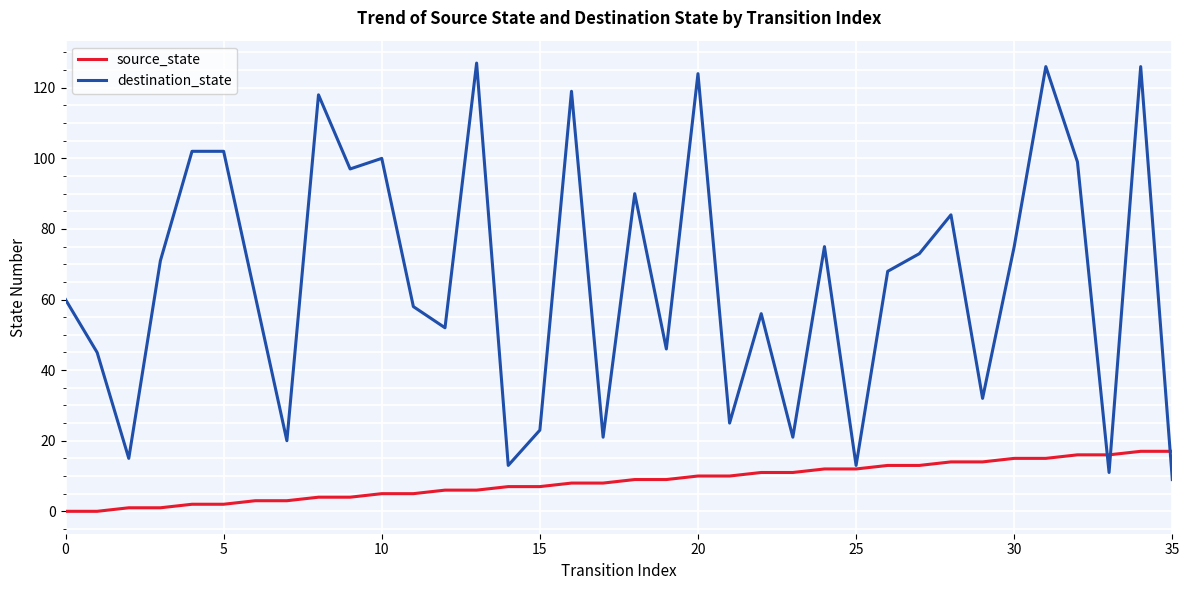

Reading left to right, extract all data points from this chart.

source_state: 0	0	1	1	2	2	3	3	4	4	5	5	6	6	7	7	8	8	9	9	10	10	11	11	12	12	13	13	14	14	15	15	16	16	17	17
destination_state: 60	45	15	71	102	102	61	20	118	97	100	58	52	127	13	23	119	21	90	46	124	25	56	21	75	13	68	73	84	32	75	126	99	11	126	9